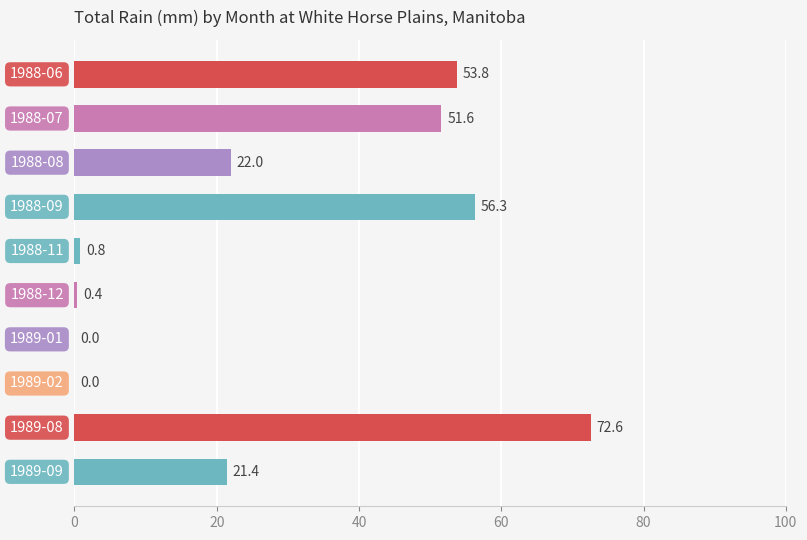

What is the maximum value shown in the chart?

72.6